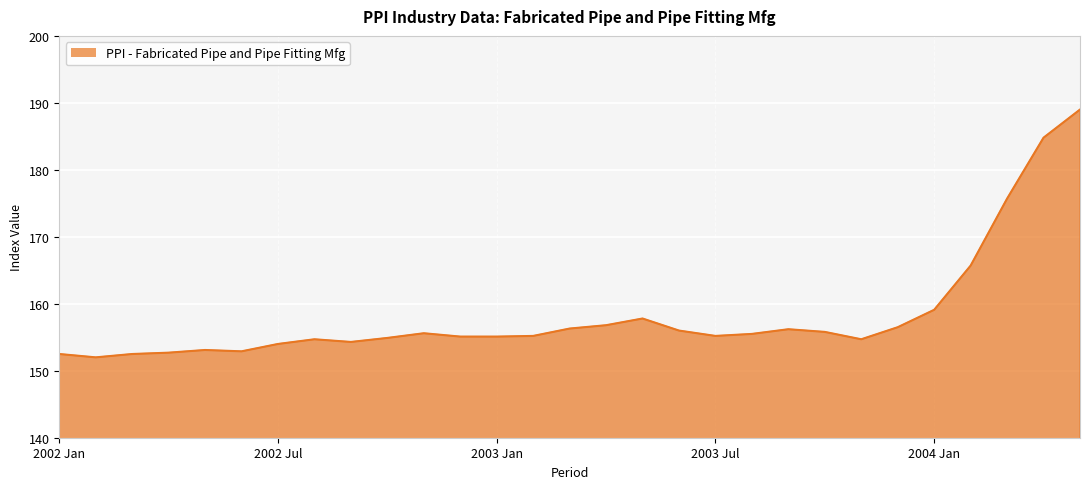

What is the difference between the maximum and minimum values?

37.0